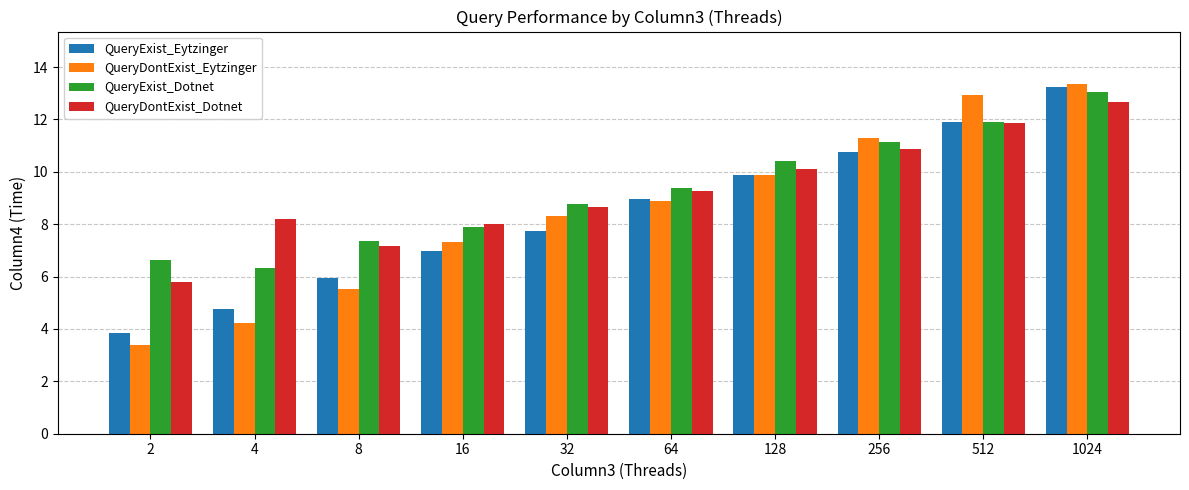

What is the total value across all series at 256?

44.0